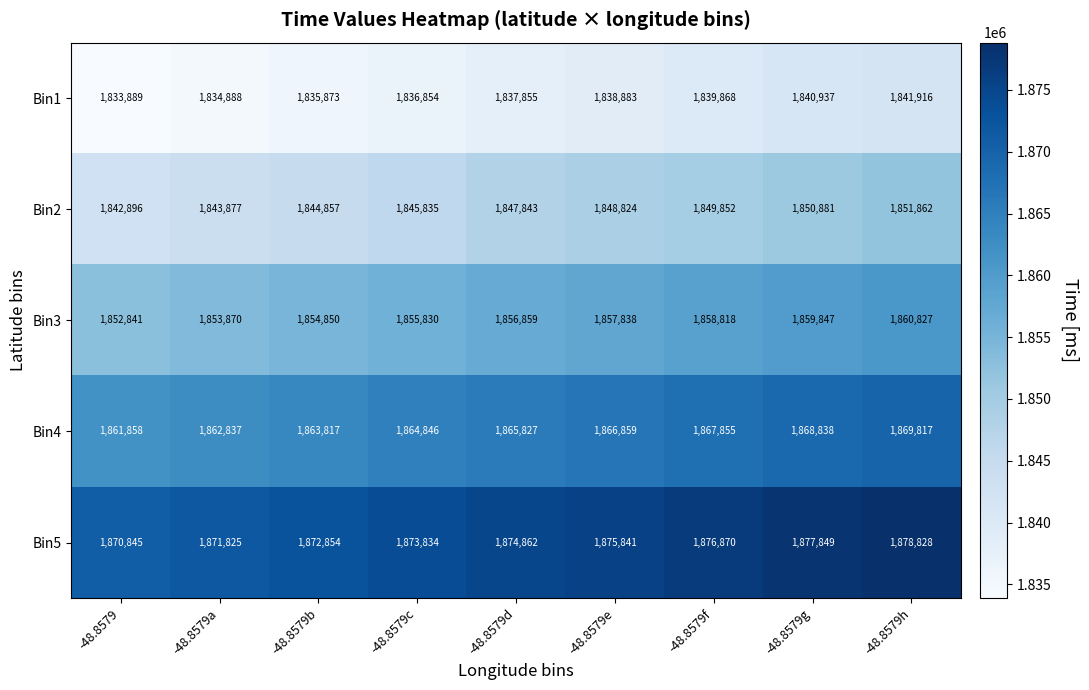

List the series in order of their peak value, lowest first.

Bin1, Bin2, Bin3, Bin4, Bin5